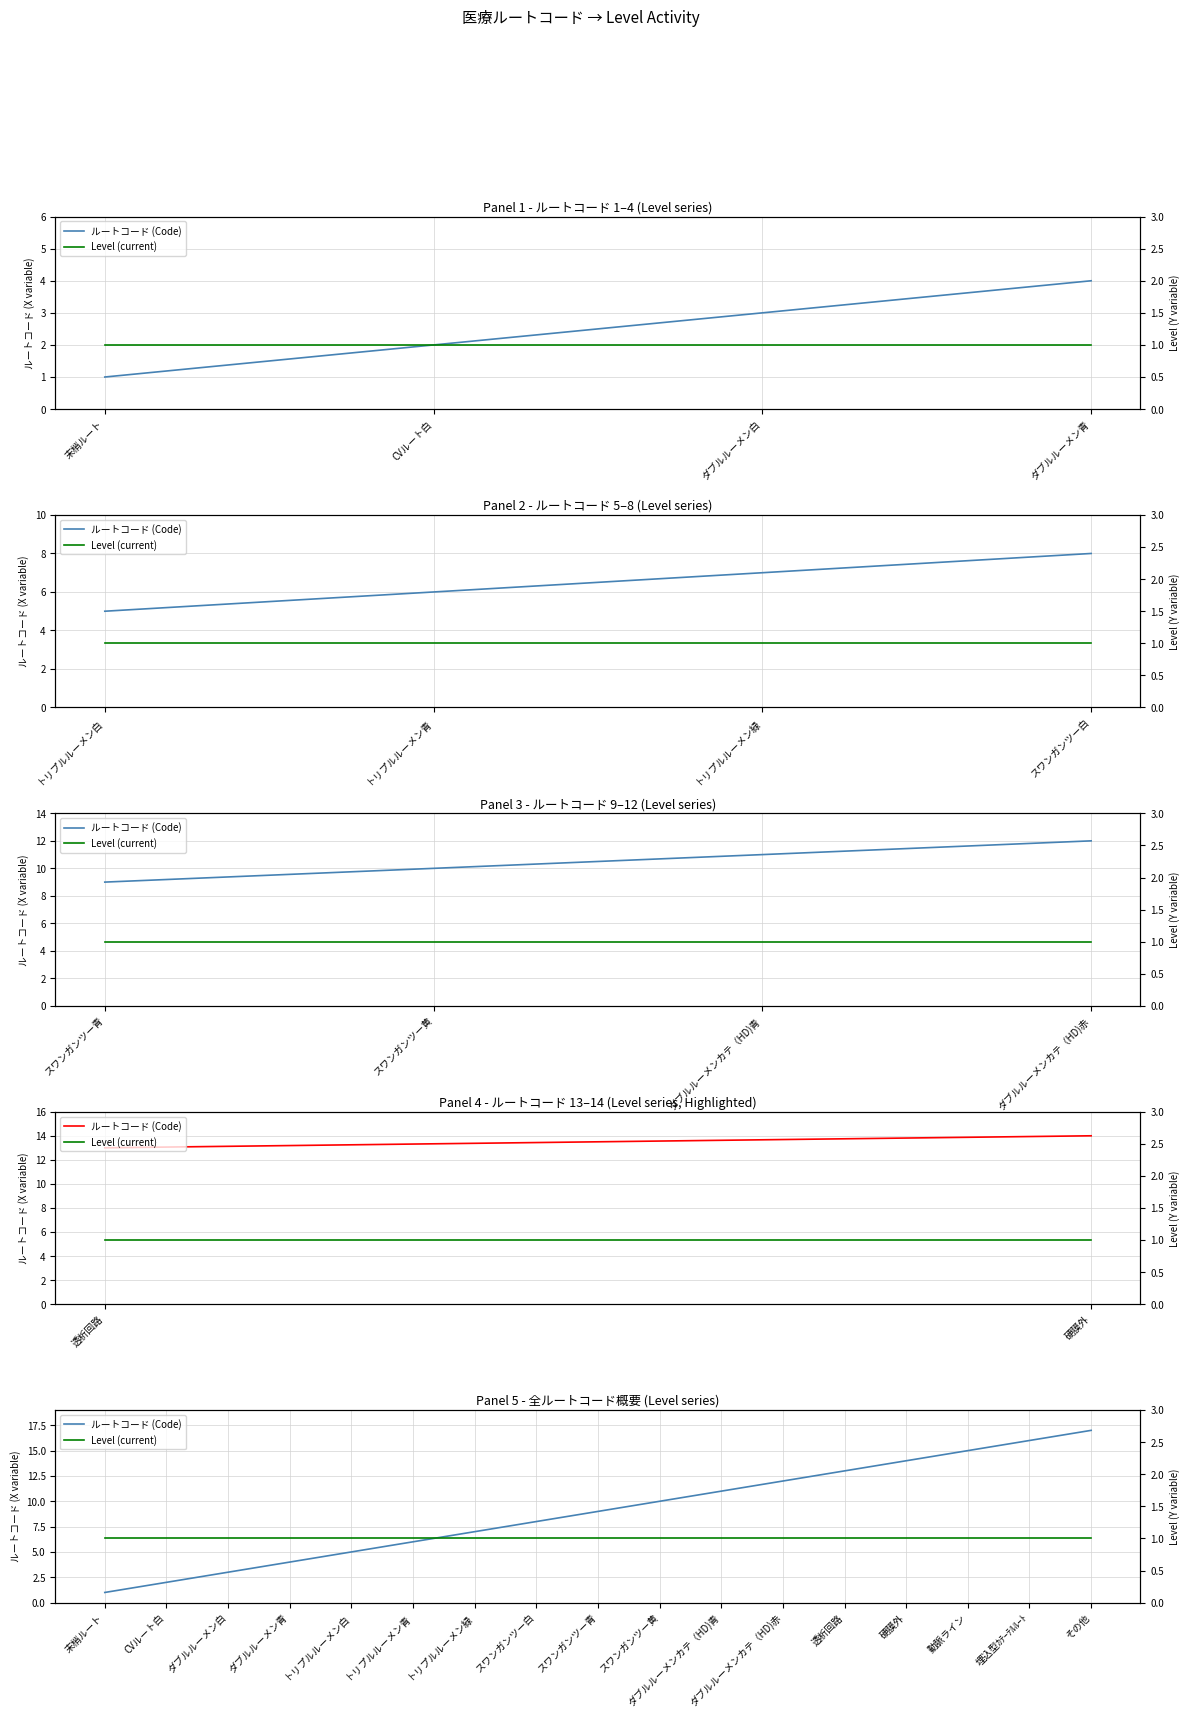

Which has a higher value, トリプルルーメン青 or トリプルルーメン緑?

トリプルルーメン緑